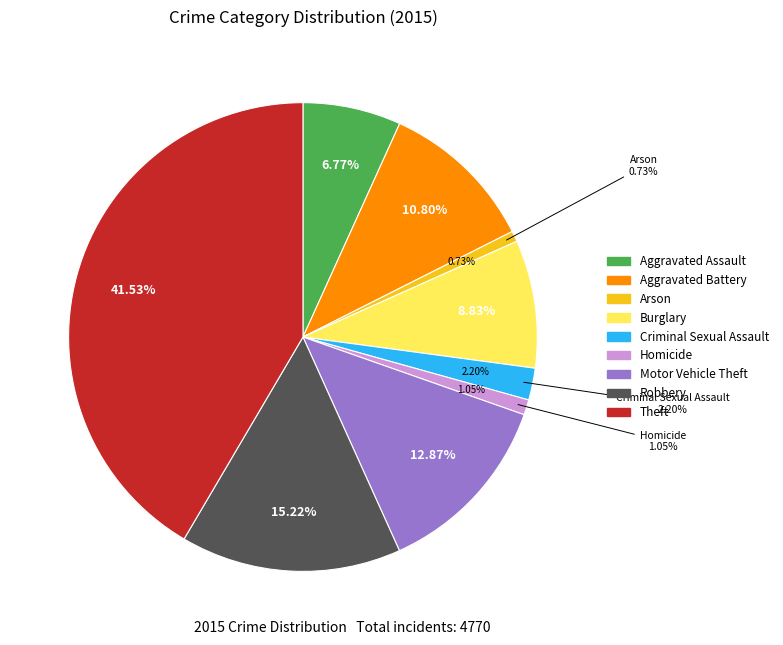

Between Aggravated Battery and Robbery, which is larger?

Robbery